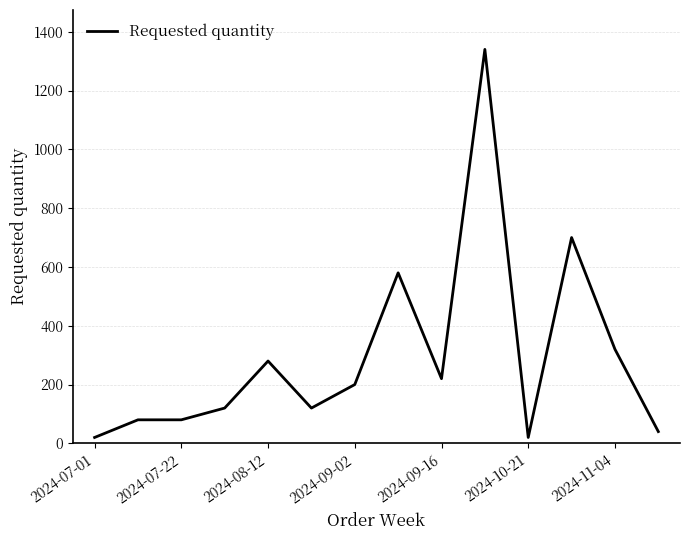

What is the difference between the maximum and minimum values?

1320